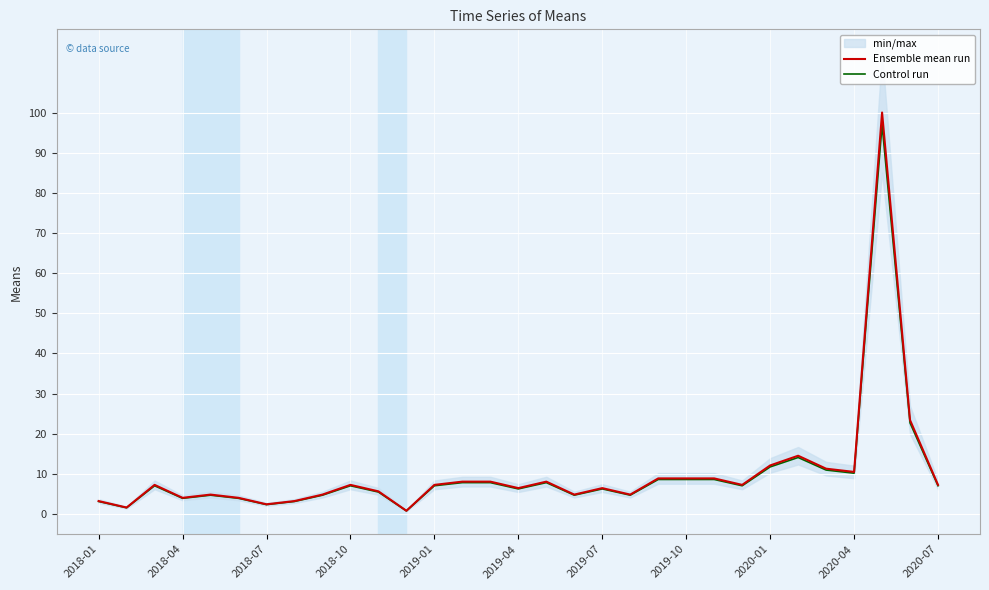

How many values in the Control run series are below 7?

14